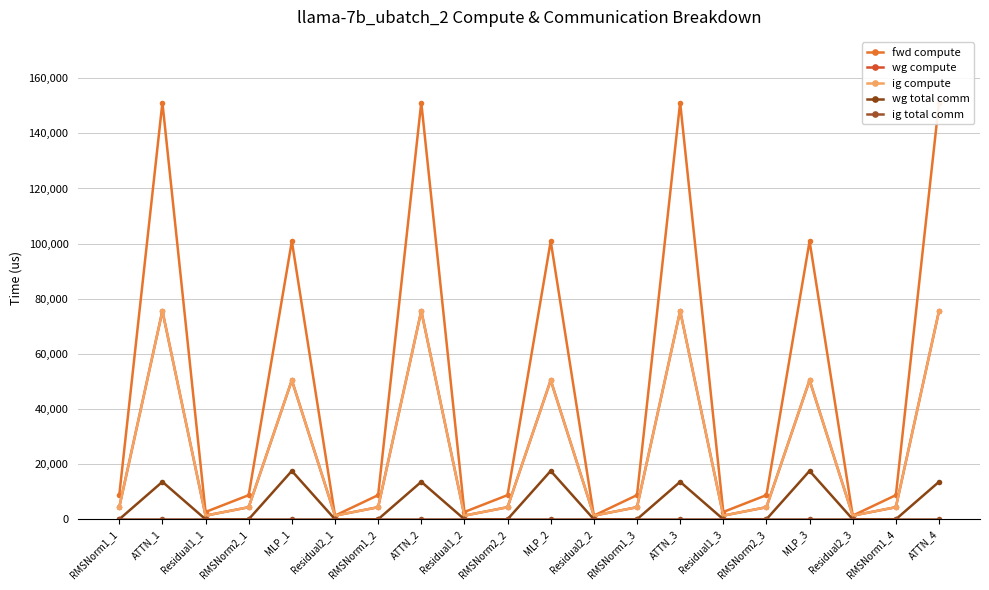

Reading left to right, what are all the values shown in this chart?

fwd compute: RMSNorm1_1=8761.5	ATTN_1=151179.0	Residual1_1=2651.2	RMSNorm2_1=8761.5	MLP_1=100910.0	Residual2_1=1325.6	RMSNorm1_2=8761.5	ATTN_2=151179.0	Residual1_2=2651.2	RMSNorm2_2=8761.5	MLP_2=100910.0	Residual2_2=1325.6	RMSNorm1_3=8761.5	ATTN_3=151179.0	Residual1_3=2651.2	RMSNorm2_3=8761.5	MLP_3=100910.0	Residual2_3=1325.6	RMSNorm1_4=8761.5	ATTN_4=151179.0
wg compute: RMSNorm1_1=4380.8	ATTN_1=75589.5	Residual1_1=1325.6	RMSNorm2_1=4380.8	MLP_1=50455.0	Residual2_1=1325.6	RMSNorm1_2=4380.8	ATTN_2=75589.5	Residual1_2=1325.6	RMSNorm2_2=4380.8	MLP_2=50455.0	Residual2_2=1325.6	RMSNorm1_3=4380.8	ATTN_3=75589.5	Residual1_3=1325.6	RMSNorm2_3=4380.8	MLP_3=50455.0	Residual2_3=1325.6	RMSNorm1_4=4380.8	ATTN_4=75589.5
ig compute: RMSNorm1_1=4380.8	ATTN_1=75589.5	Residual1_1=1325.6	RMSNorm2_1=4380.8	MLP_1=50455.0	Residual2_1=1325.6	RMSNorm1_2=4380.8	ATTN_2=75589.5	Residual1_2=1325.6	RMSNorm2_2=4380.8	MLP_2=50455.0	Residual2_2=1325.6	RMSNorm1_3=4380.8	ATTN_3=75589.5	Residual1_3=1325.6	RMSNorm2_3=4380.8	MLP_3=50455.0	Residual2_3=1325.6	RMSNorm1_4=4380.8	ATTN_4=75589.5
wg total comm: RMSNorm1_1=0.0	ATTN_1=13591.5	Residual1_1=0.0	RMSNorm2_1=0.0	MLP_1=17550.6	Residual2_1=0.0	RMSNorm1_2=0.0	ATTN_2=13591.5	Residual1_2=0.0	RMSNorm2_2=0.0	MLP_2=17550.6	Residual2_2=0.0	RMSNorm1_3=0.0	ATTN_3=13591.5	Residual1_3=0.0	RMSNorm2_3=0.0	MLP_3=17550.6	Residual2_3=0.0	RMSNorm1_4=0.0	ATTN_4=13591.5
ig total comm: RMSNorm1_1=0.0	ATTN_1=0.0	Residual1_1=0.0	RMSNorm2_1=0.0	MLP_1=0.0	Residual2_1=0.0	RMSNorm1_2=0.0	ATTN_2=0.0	Residual1_2=0.0	RMSNorm2_2=0.0	MLP_2=0.0	Residual2_2=0.0	RMSNorm1_3=0.0	ATTN_3=0.0	Residual1_3=0.0	RMSNorm2_3=0.0	MLP_3=0.0	Residual2_3=0.0	RMSNorm1_4=0.0	ATTN_4=0.0